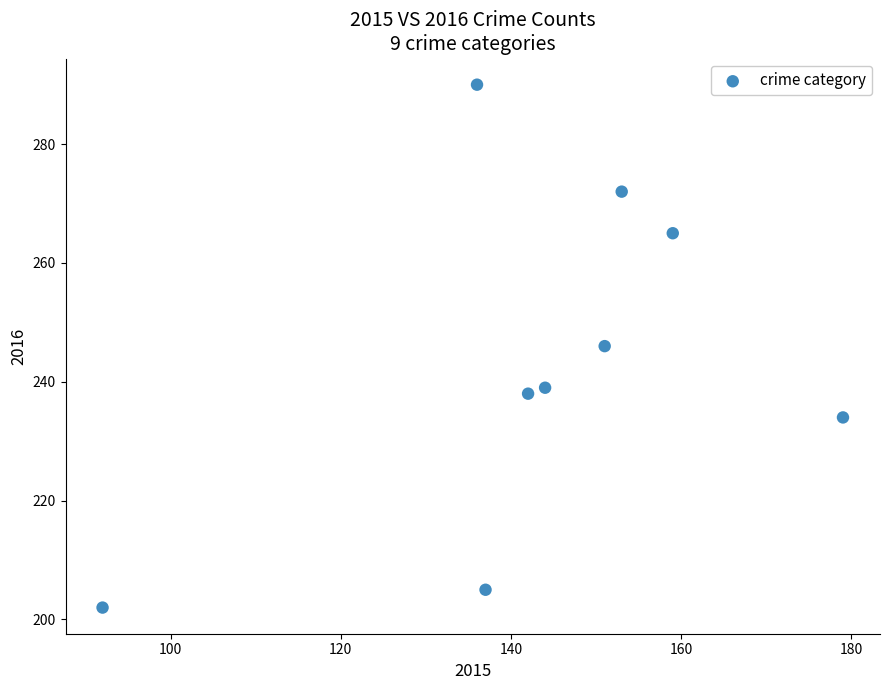

What is the range of X values (max minus min)?

87